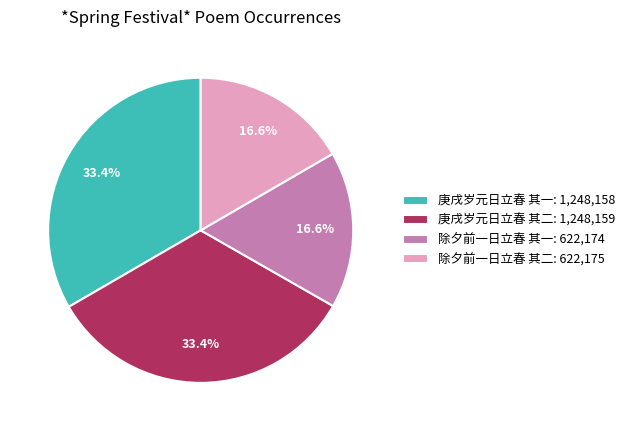

How much of the chart is everything except 庚戌岁元日立春 其一?

66.6%